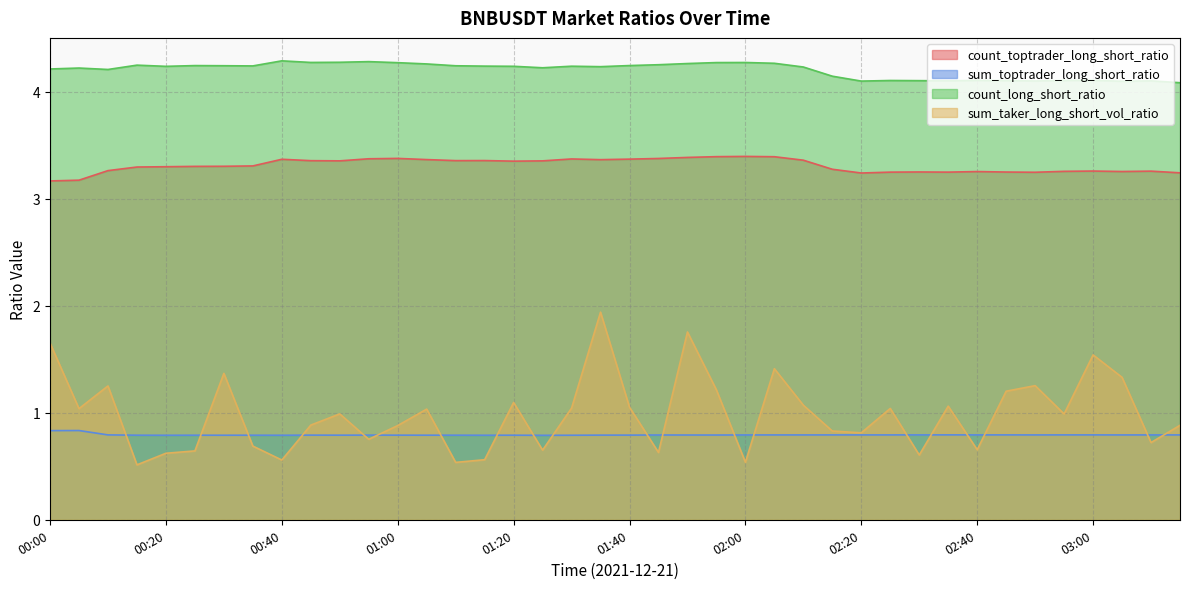

Reading left to right, what are all the values shown in this chart?

count_toptrader_long_short_ratio: 3.2	3.2	3.3	3.3	3.3	3.3	3.3	3.3	3.4	3.4	3.4	3.4	3.4	3.4	3.4	3.4	3.4	3.4	3.4	3.4	3.4	3.4	3.4	3.4	3.4	3.4	3.4	3.3	3.2	3.2	3.2	3.2	3.3	3.2	3.2	3.3	3.3	3.3	3.3	3.2
sum_toptrader_long_short_ratio: 0.8	0.8	0.8	0.8	0.8	0.8	0.8	0.8	0.8	0.8	0.8	0.8	0.8	0.8	0.8	0.8	0.8	0.8	0.8	0.8	0.8	0.8	0.8	0.8	0.8	0.8	0.8	0.8	0.8	0.8	0.8	0.8	0.8	0.8	0.8	0.8	0.8	0.8	0.8	0.8
count_long_short_ratio: 4.2	4.2	4.2	4.2	4.2	4.2	4.2	4.2	4.3	4.3	4.3	4.3	4.3	4.3	4.2	4.2	4.2	4.2	4.2	4.2	4.2	4.3	4.3	4.3	4.3	4.3	4.2	4.1	4.1	4.1	4.1	4.1	4.1	4.1	4.1	4.1	4.1	4.1	4.1	4.1
sum_taker_long_short_vol_ratio: 1.7	1.0	1.3	0.5	0.6	0.6	1.4	0.7	0.6	0.9	1.0	0.8	0.9	1.0	0.5	0.6	1.1	0.7	1.0	1.9	1.1	0.6	1.8	1.2	0.5	1.4	1.1	0.8	0.8	1.0	0.6	1.1	0.7	1.2	1.3	1.0	1.5	1.3	0.7	0.9